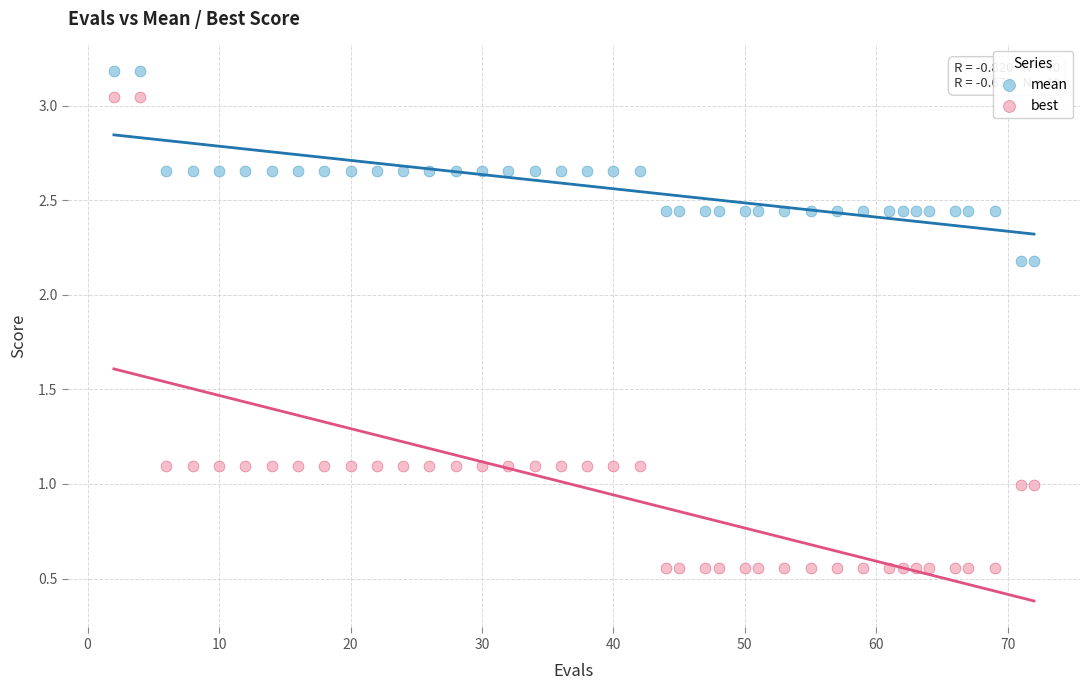

Across all data points, what is the range of Y values (max minus min)?

2.6